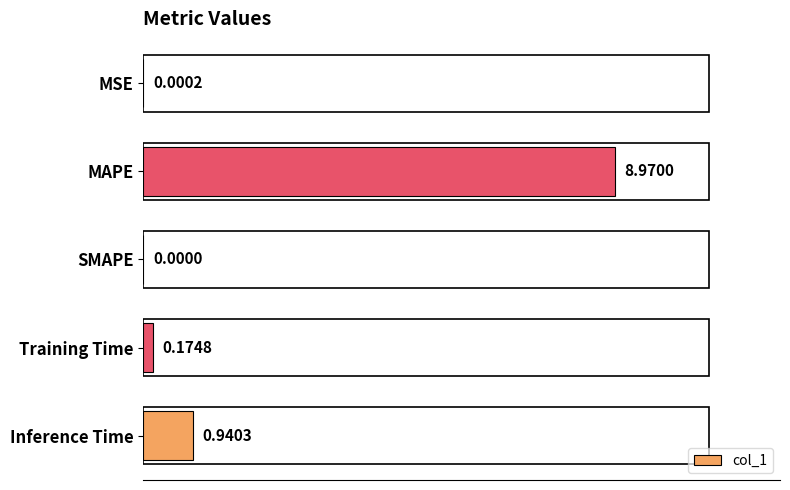

Which label corresponds to the largest value in the chart?

MAPE